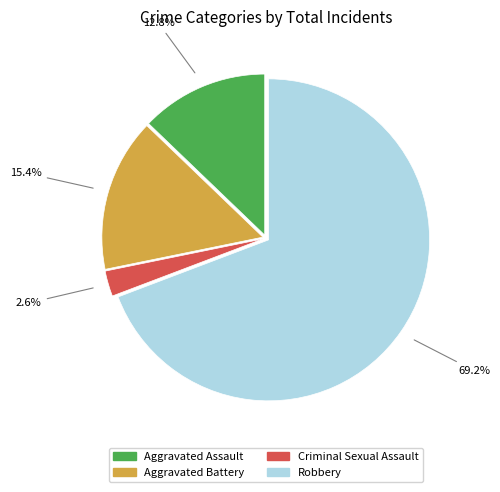

What percentage is NOT represented by Robbery?

30.8%